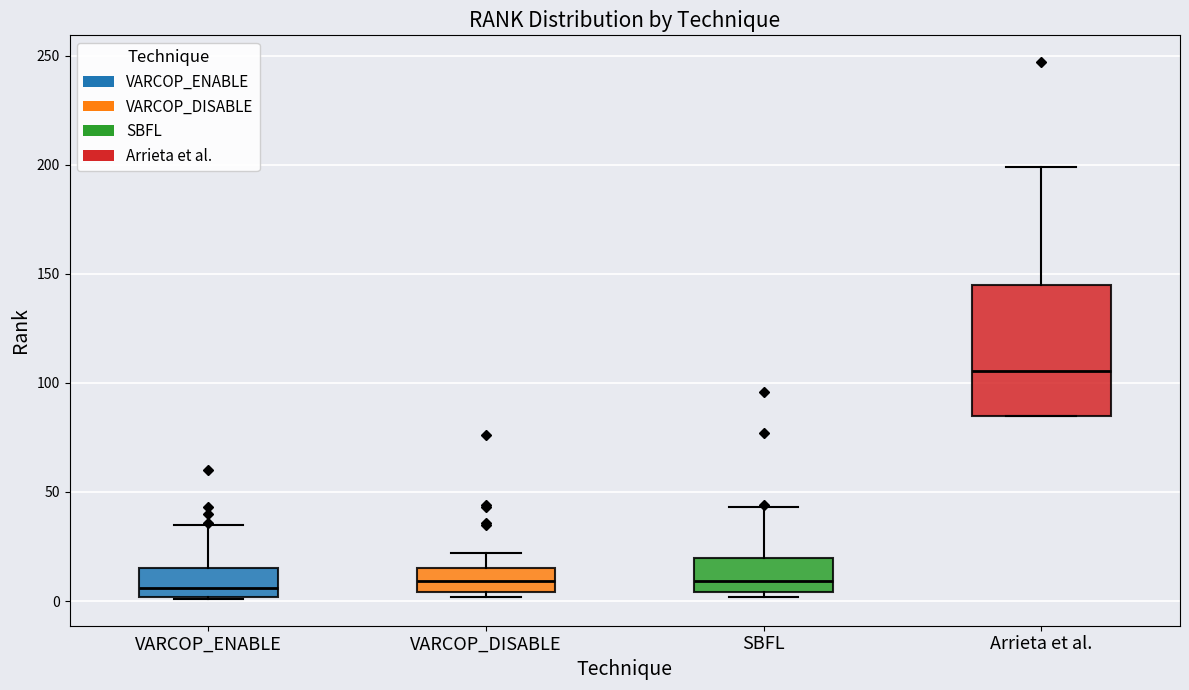

Where is the lower edge of the box for SBFL on the y-axis? The values are not printed on the chart, so give them approximately, as read against the axis.

5